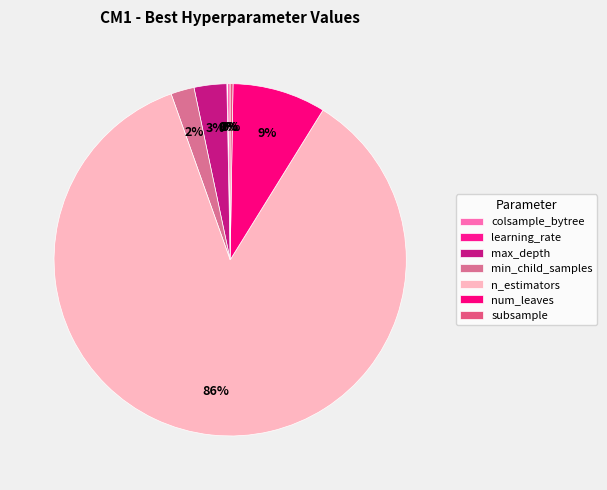

How many slices are in this pie chart?

7